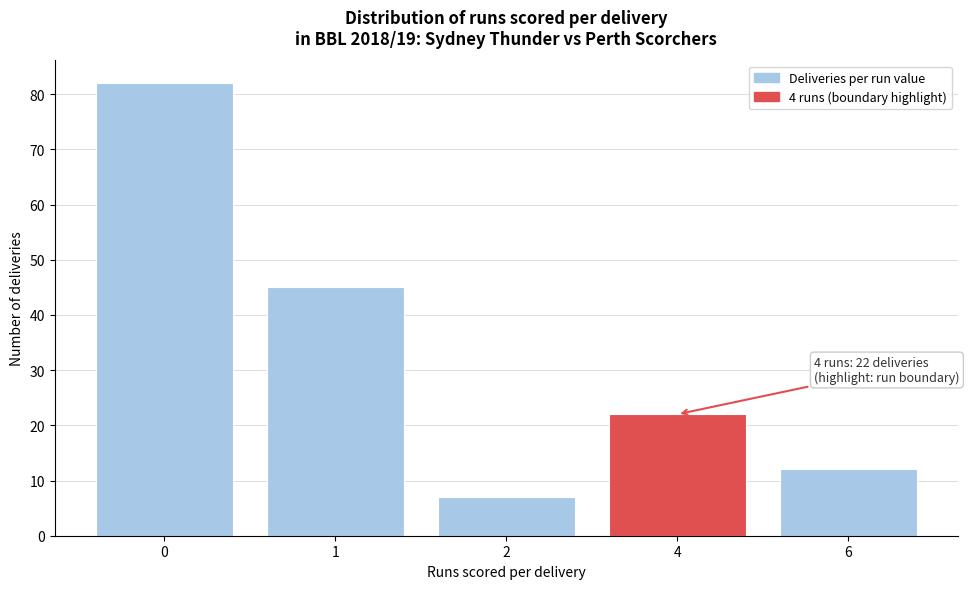

Reading left to right, extract all data points from this chart.

0=82	1=45	2=7	4=22	6=12